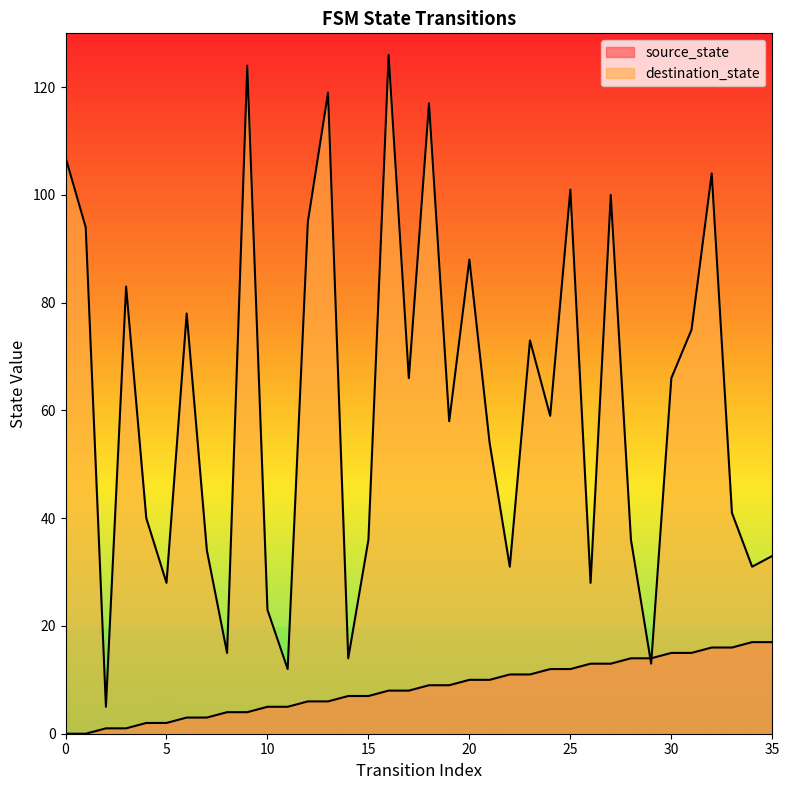

What is the average value of the destination_state series?

61